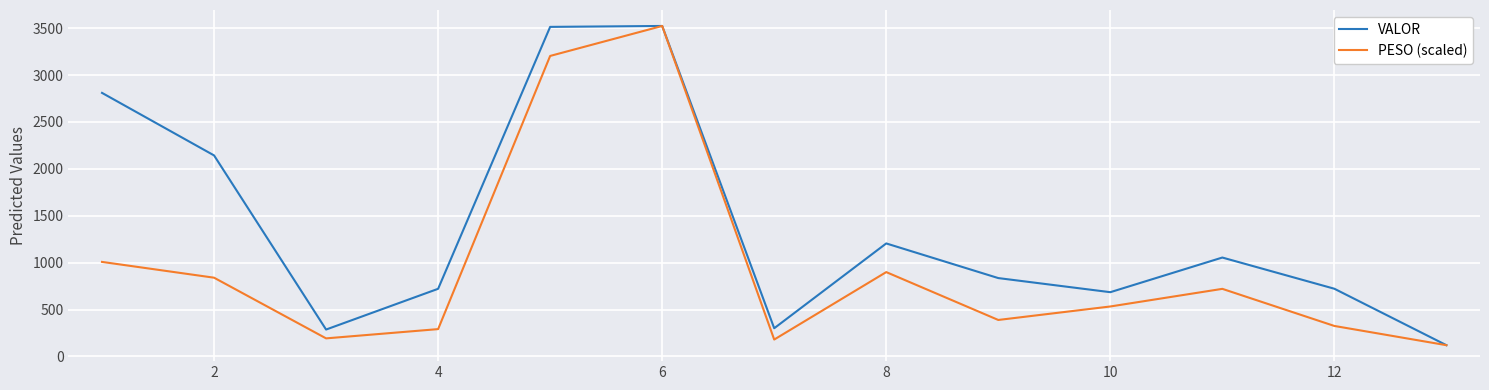

What is the maximum value for PESO (scaled)?

3522.9